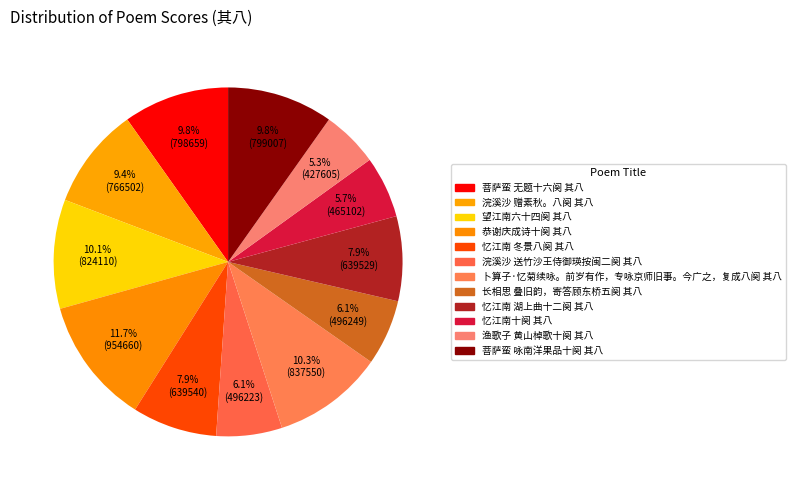

What percentage is NOT represented by 卜算子·忆菊续咏。前岁有作，专咏京师旧事。今广之，复成八阕 其八?

89.7%